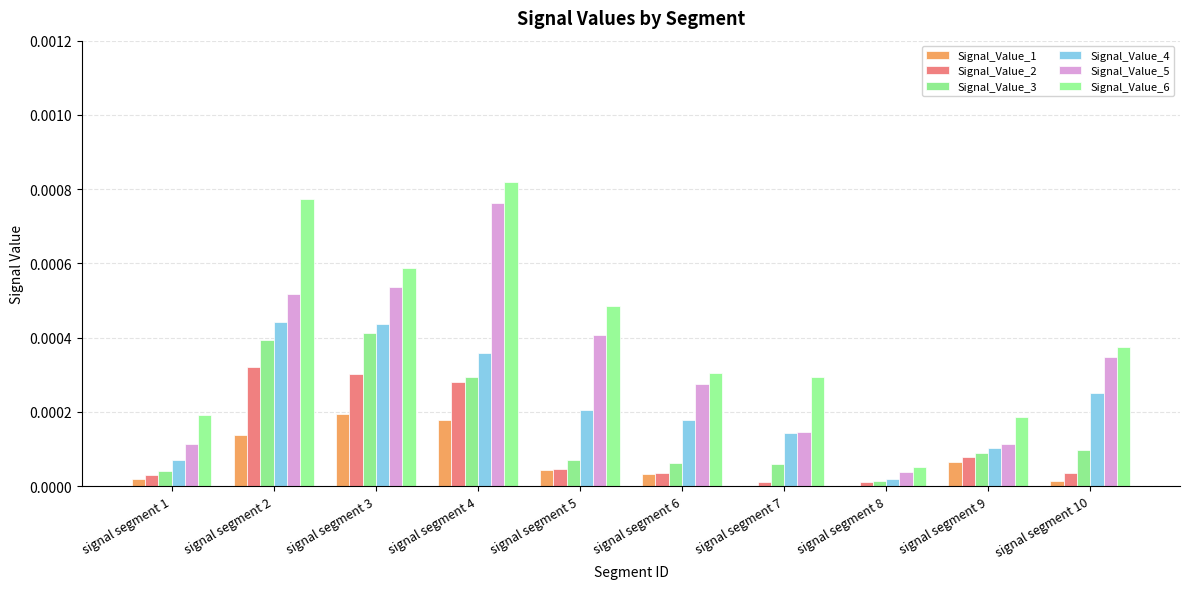

Are the bars grouped side by side (vs. stacked)?

Yes